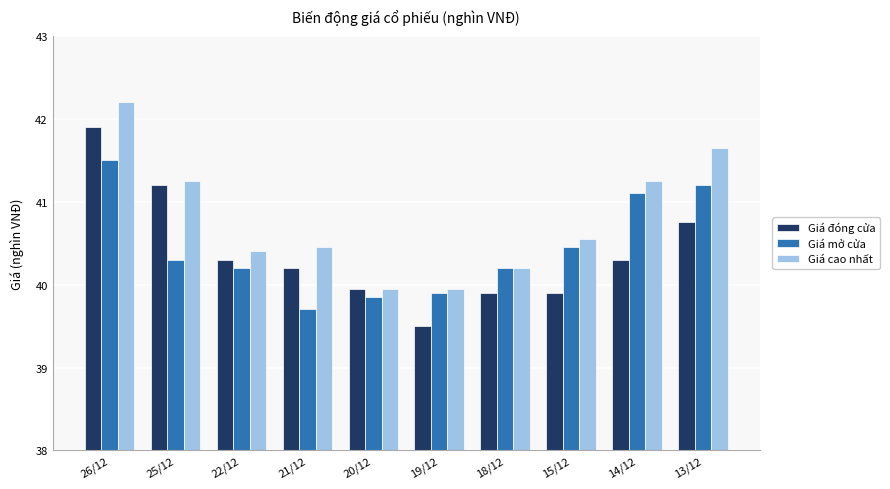

How many groups of bars are there?

10